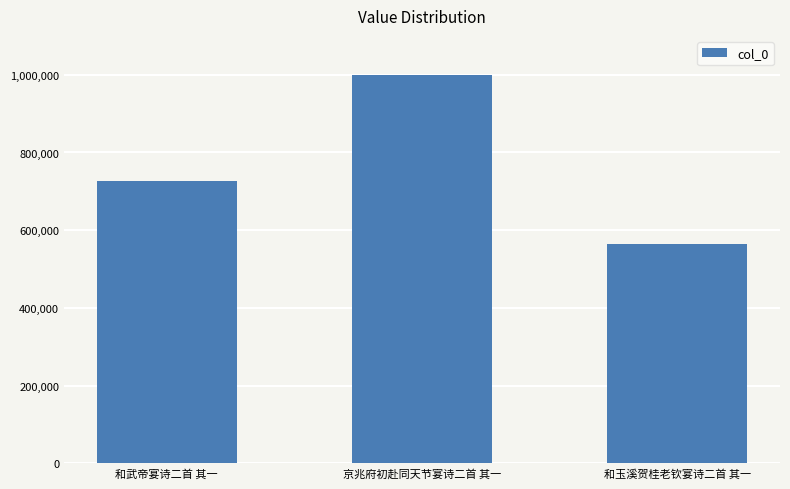

What is the label of the 1st bar from the left?

和武帝宴诗二首 其一